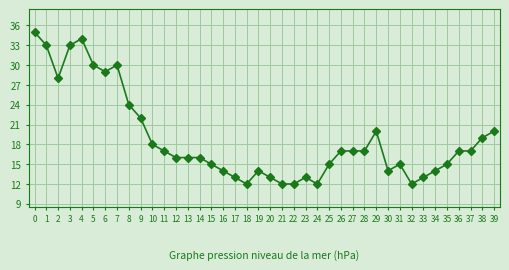

What is the greatest value displayed?

35